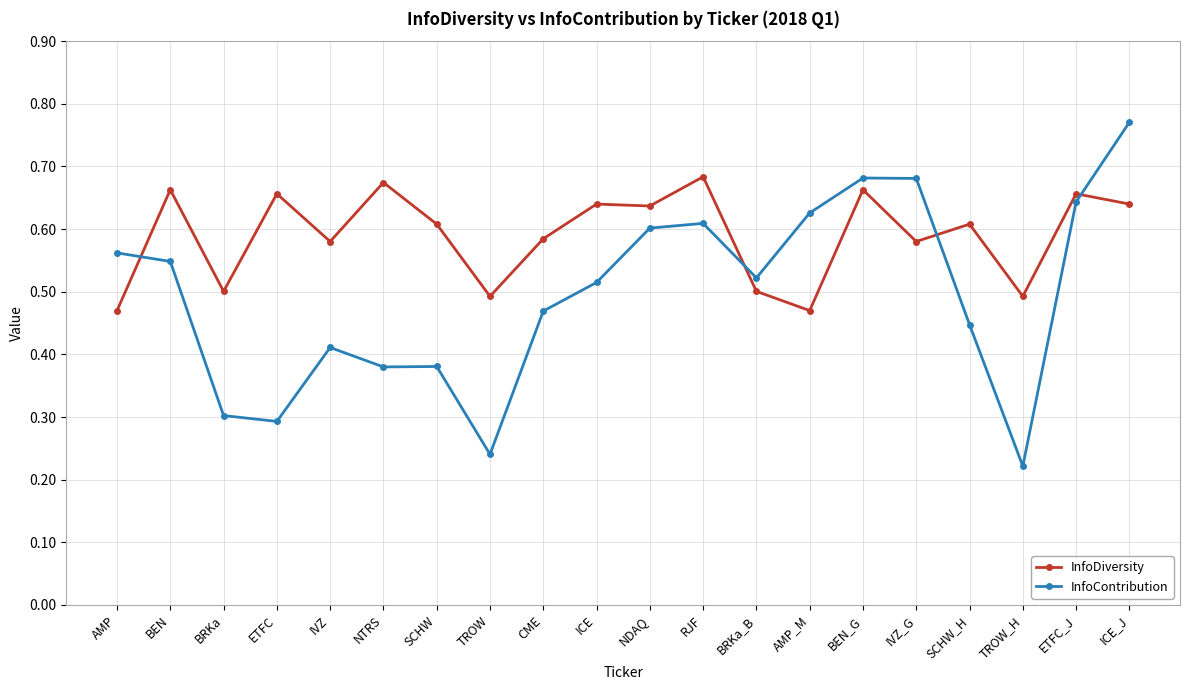

What position from the left is RJF?

12